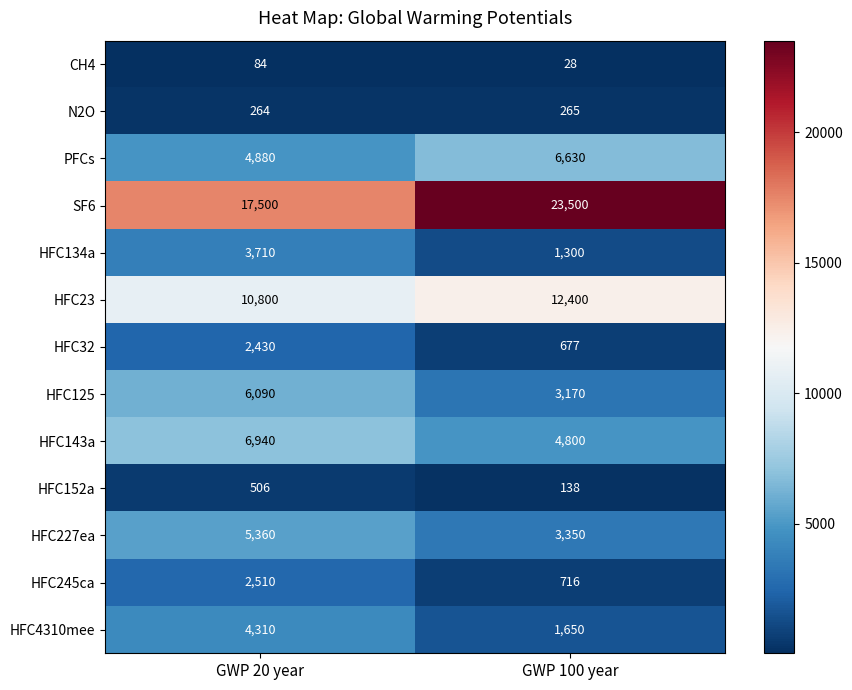

True or false: HFC245ca has a value of 1262 at GWP 20 year.

False